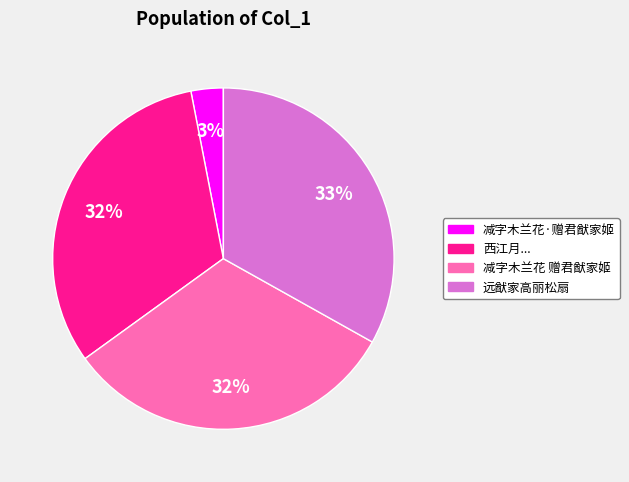

To the nearest percent, what is the average slice percentage?

25%